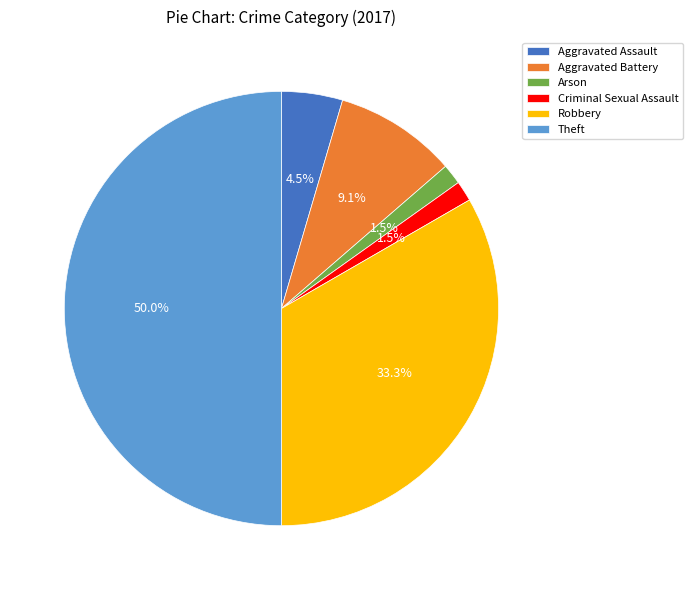

True or false: Arson accounts for 10% of the total.

False